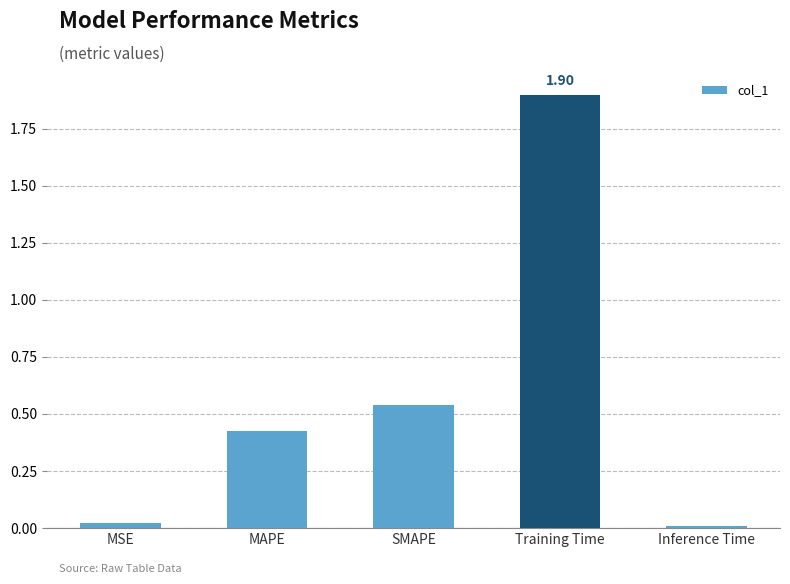

What is the average value?

0.6